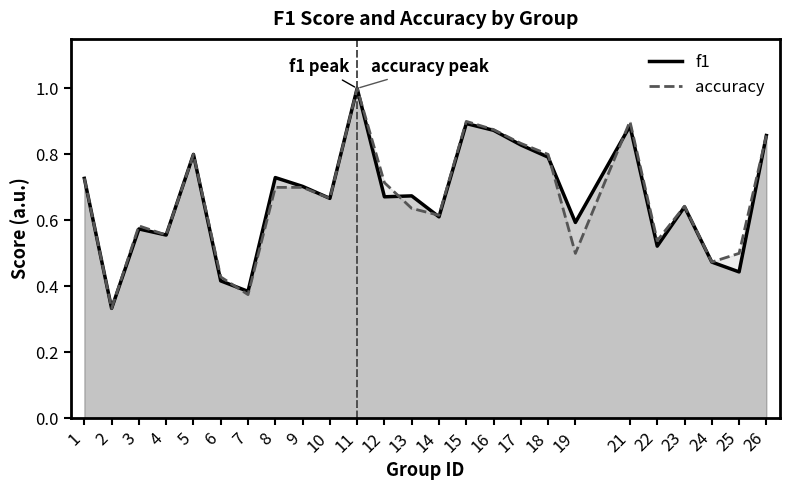

Reading right to left, transcribe all the data shown in this chart.

f1: 0.9	0.4	0.5	0.6	0.5	0.9	0.6	0.8	0.8	0.9	0.9	0.6	0.7	0.7	1.0	0.7	0.7	0.7	0.4	0.4	0.8	0.6	0.6	0.3	0.7
accuracy: 0.9	0.5	0.5	0.6	0.5	0.9	0.5	0.8	0.8	0.9	0.9	0.6	0.6	0.7	1.0	0.7	0.7	0.7	0.4	0.4	0.8	0.6	0.6	0.3	0.7